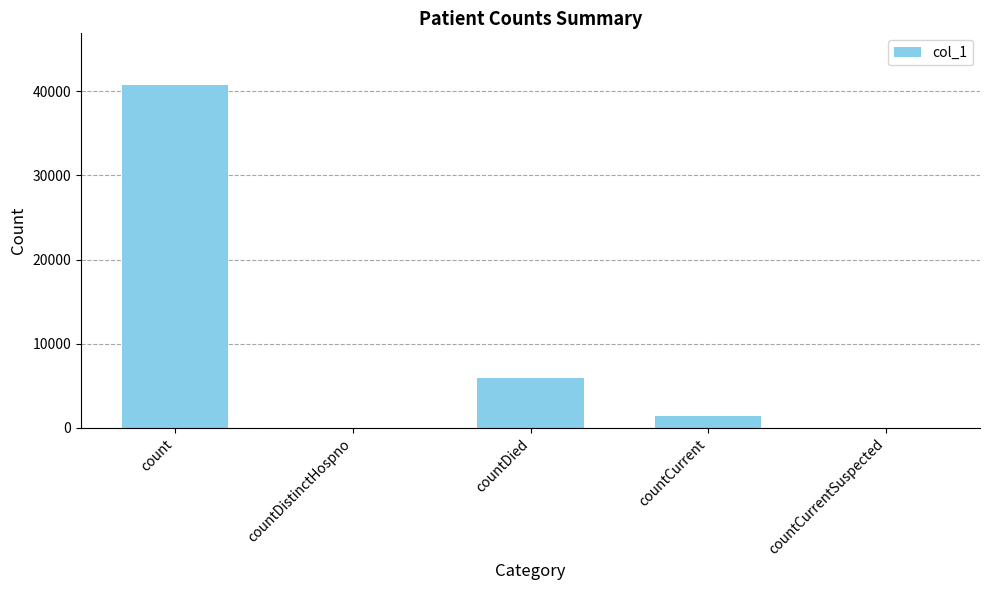

How many distinct data groups are displayed?

1